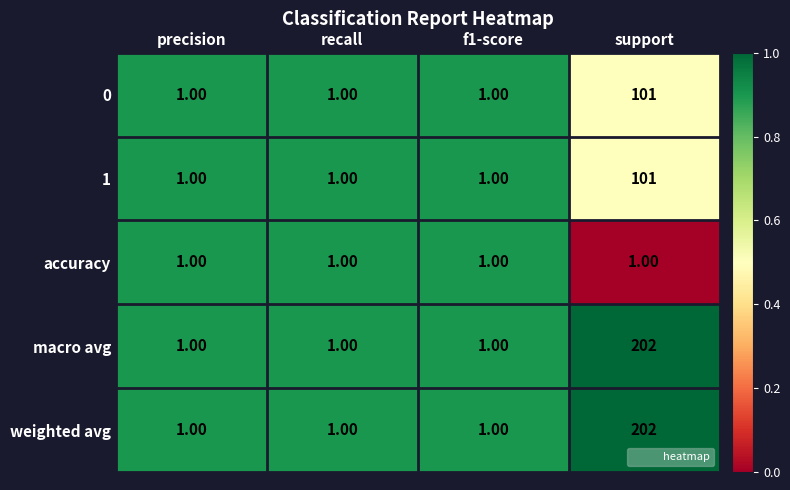

What is the average value of the weighted avg series?

51